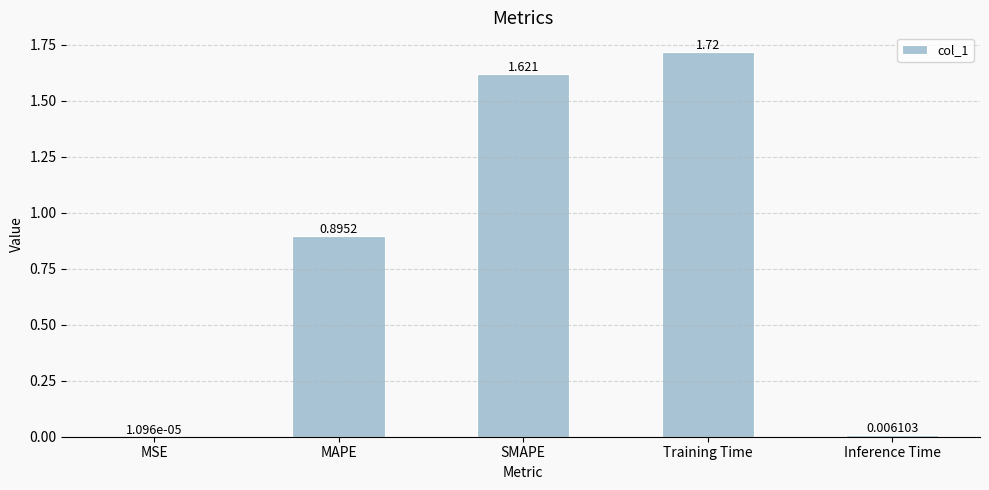

Which label corresponds to the largest value in the chart?

Training Time